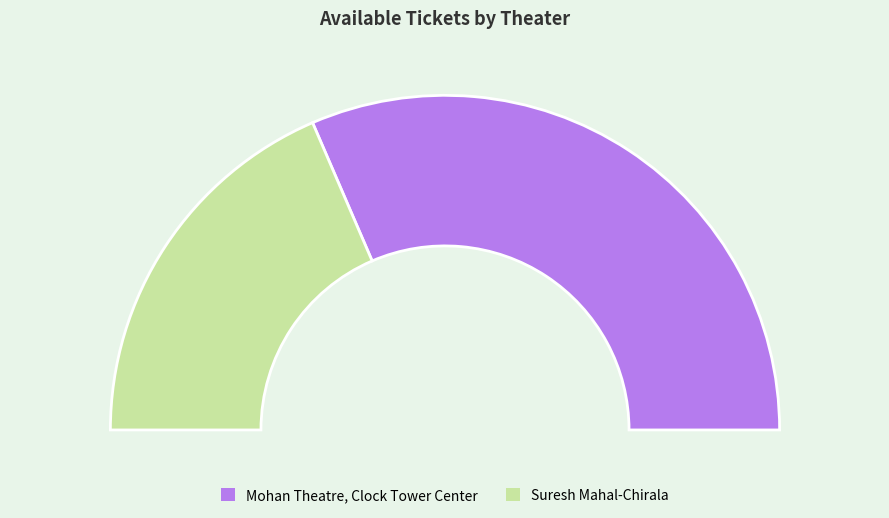

Which has a higher value, Mohan Theatre, Clock Tower Center or Suresh Mahal-Chirala?

Mohan Theatre, Clock Tower Center